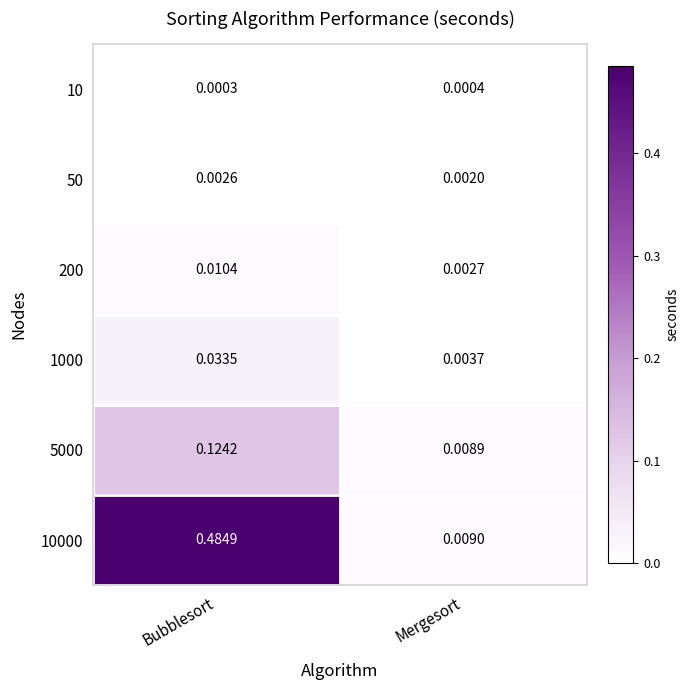

List the series in order of their peak value, highest first.

10000, 5000, 1000, 200, 50, 10